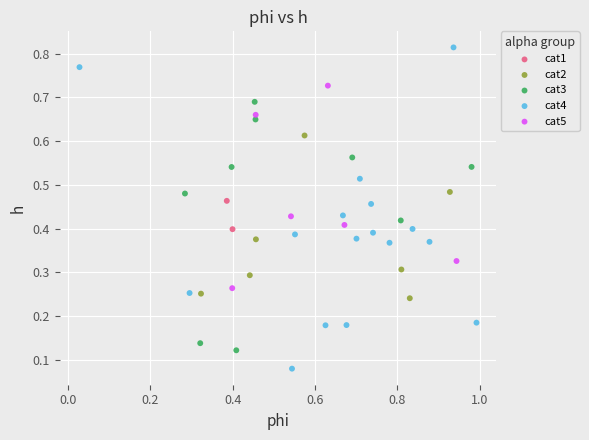

Which series has the widest spread of Y values?

cat4